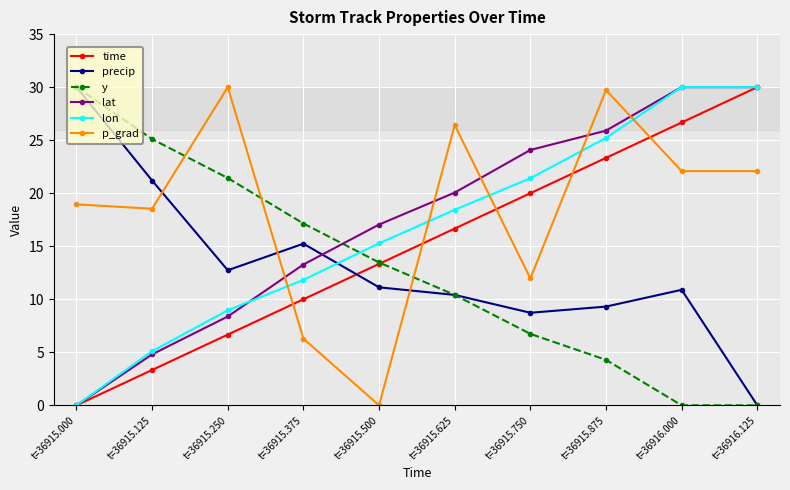

Does the chart display data point markers on the line(s)?

Yes